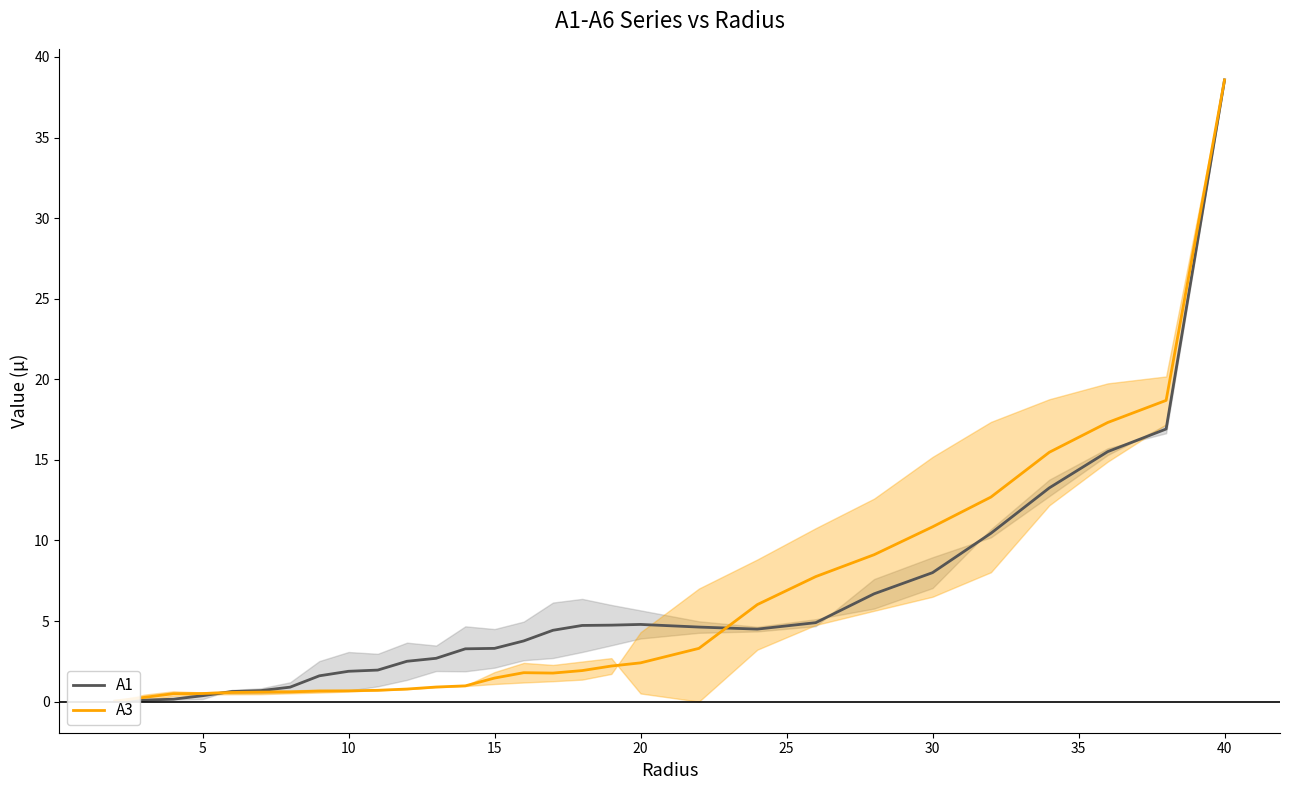

At how many categories does at least one series exceed 4?

14